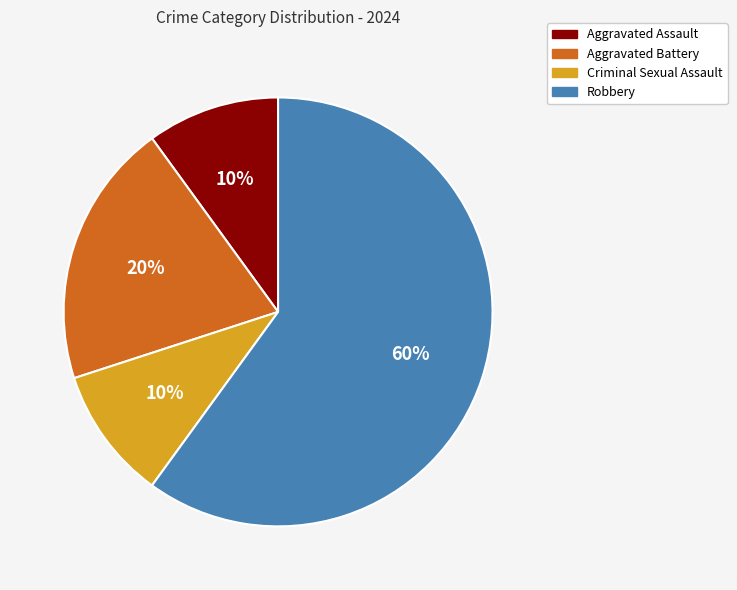

What percentage is the Aggravated Battery slice, to the nearest percent?

20%